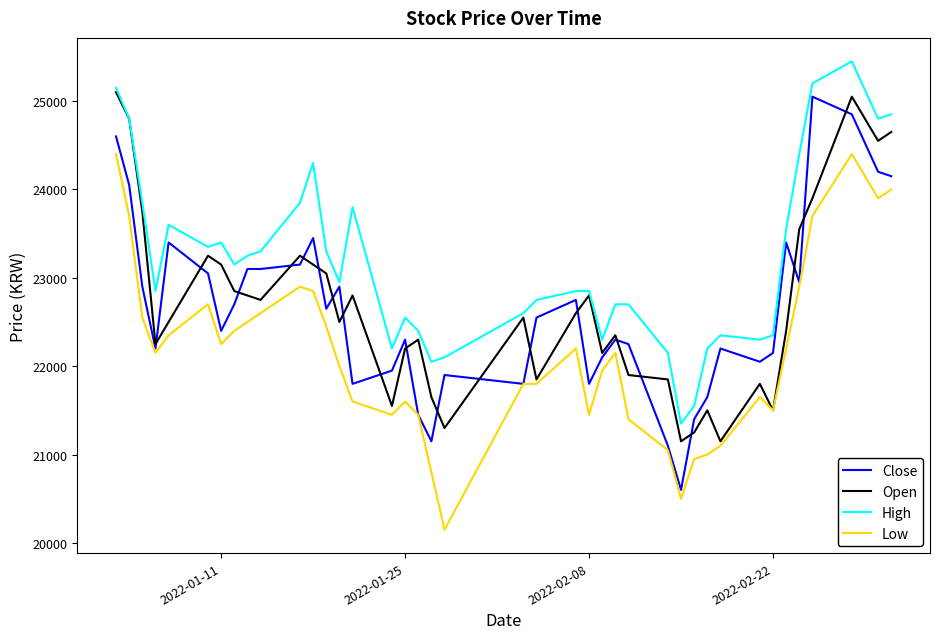

True or false: High and Low cross at least once.

False